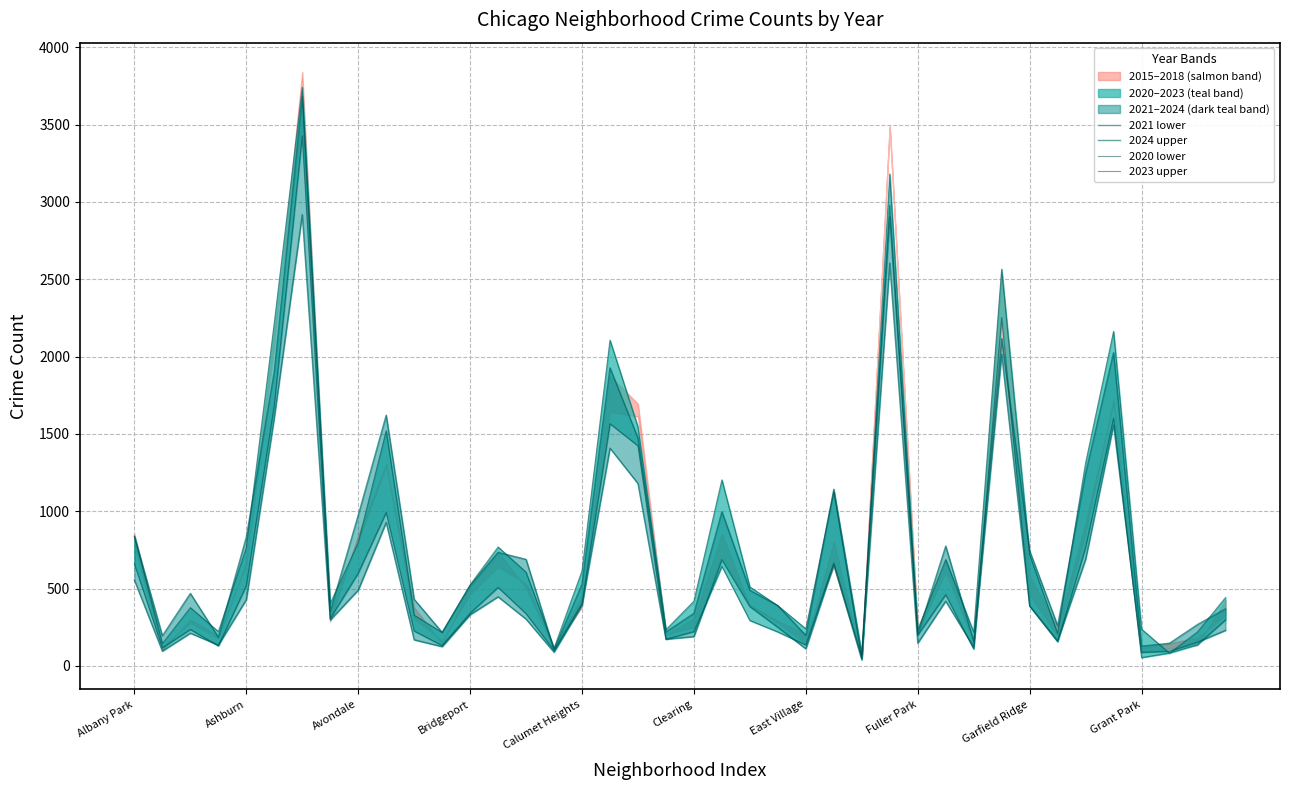

How many lines are shown in the chart?

4